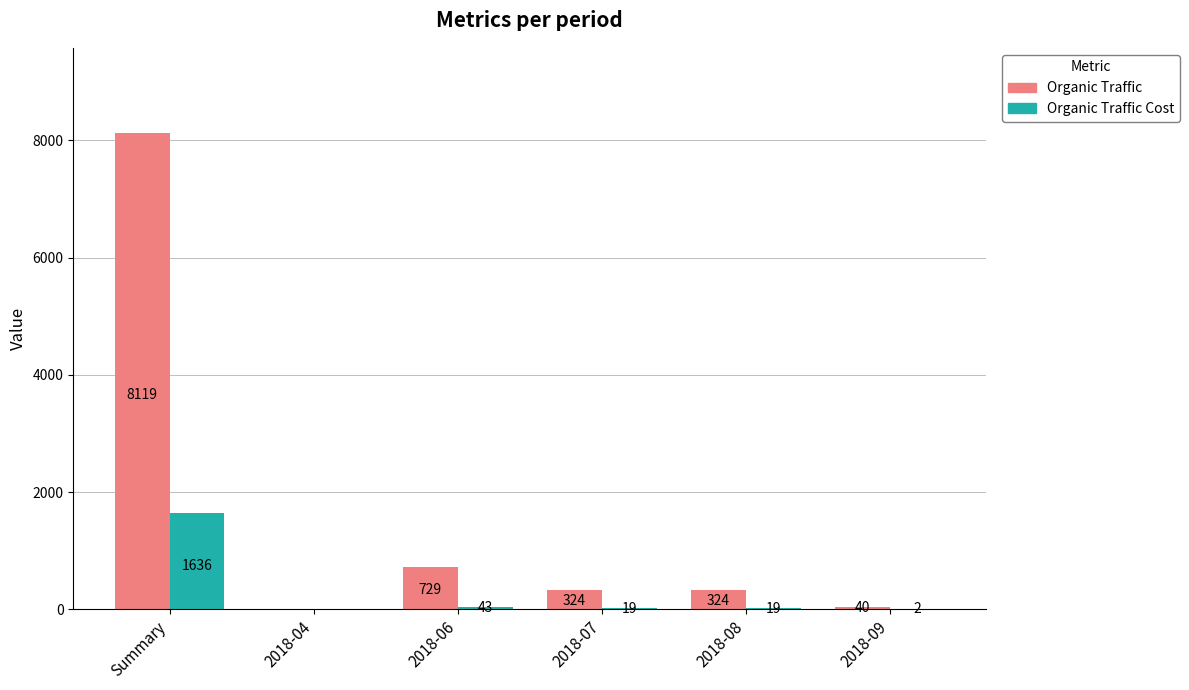

Reading left to right, extract all data points from this chart.

Organic Traffic: Summary=8119	2018-04=0	2018-06=729	2018-07=324	2018-08=324	2018-09=40
Organic Traffic Cost: Summary=1636	2018-04=0	2018-06=43	2018-07=19	2018-08=19	2018-09=2